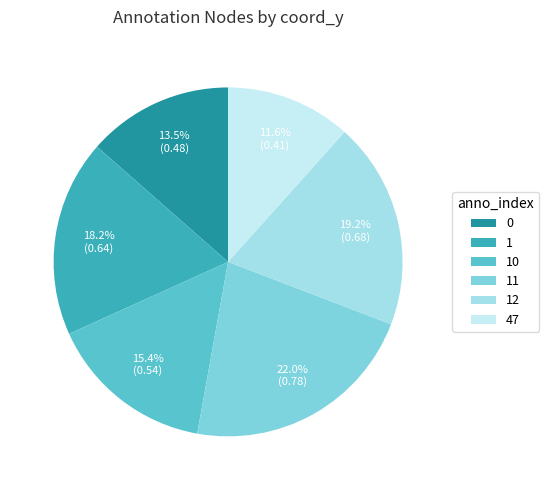

To the nearest percent, what is the combined percentage of 12 and 11?

41%